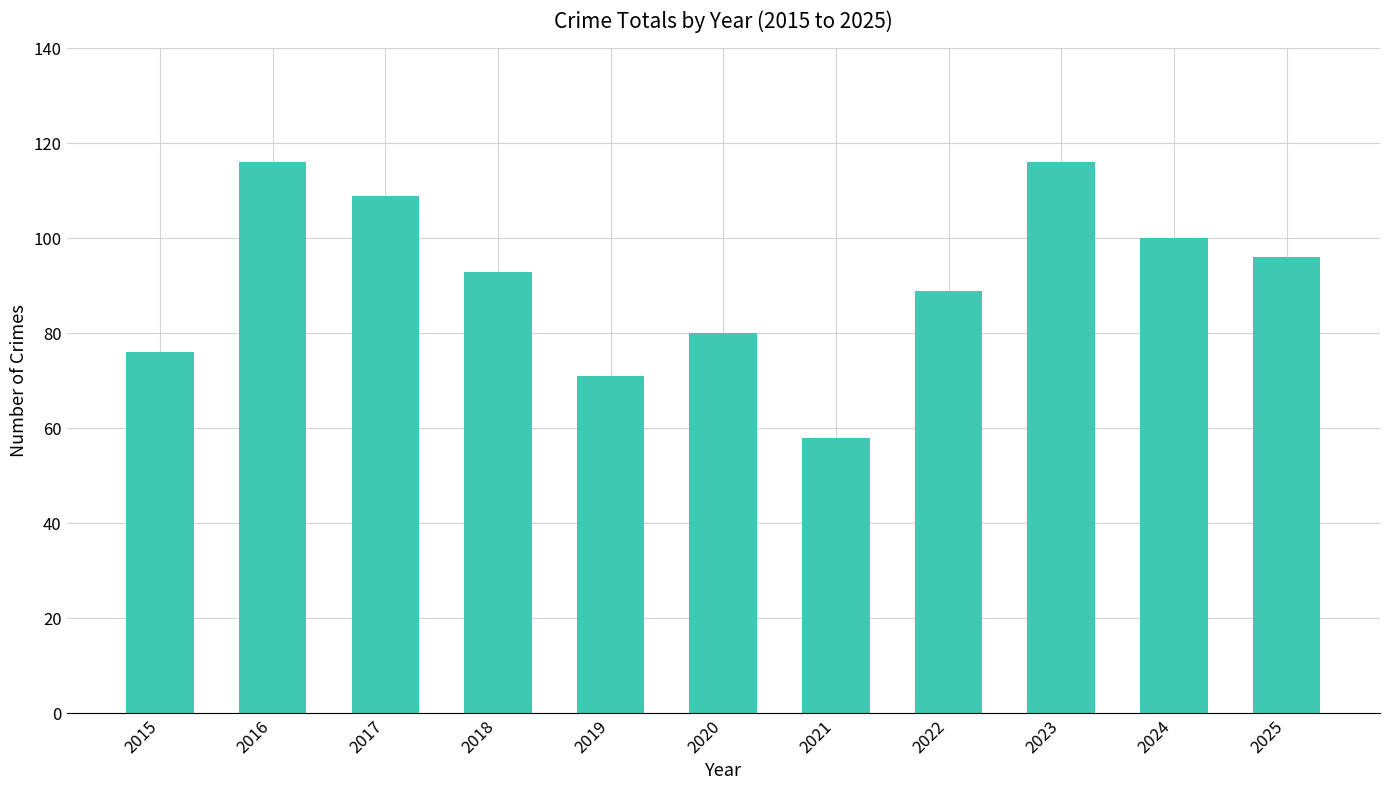

Does the chart contain stacked bars?

No